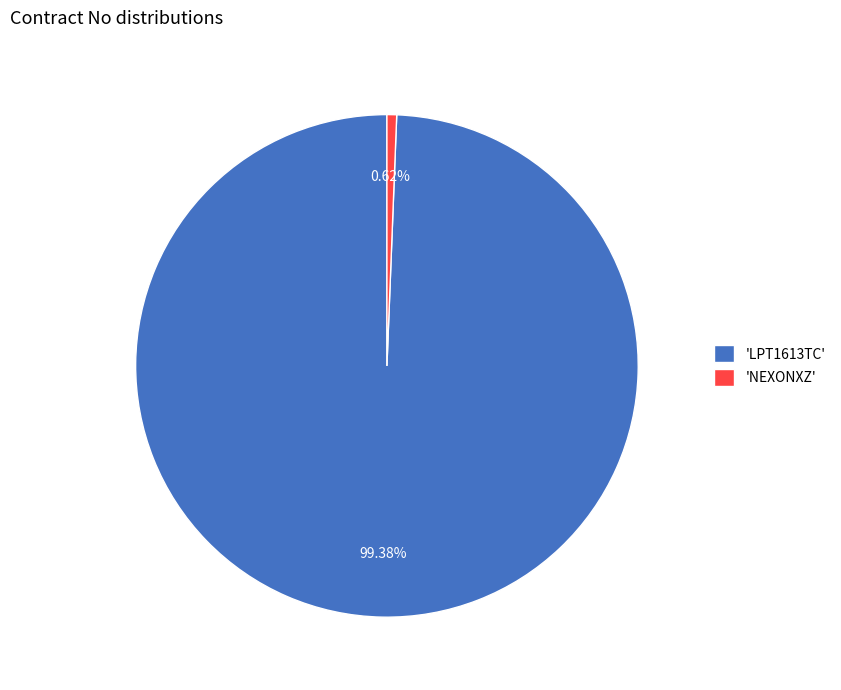

Which has a higher value, 'LPT1613TC' or 'NEXONXZ'?

'LPT1613TC'